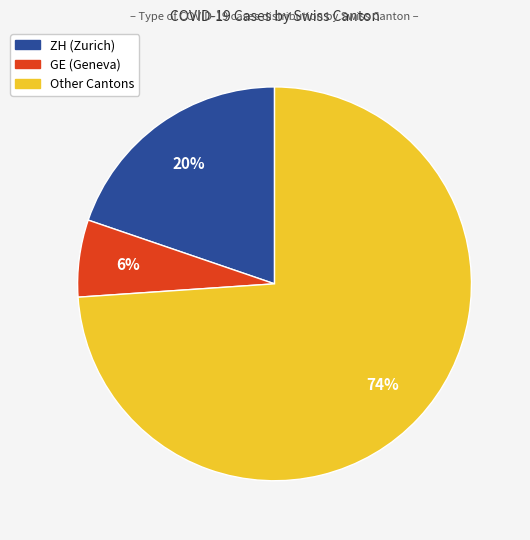

To the nearest percent, what is the difference between the largest and smallest slice percentages?

68%